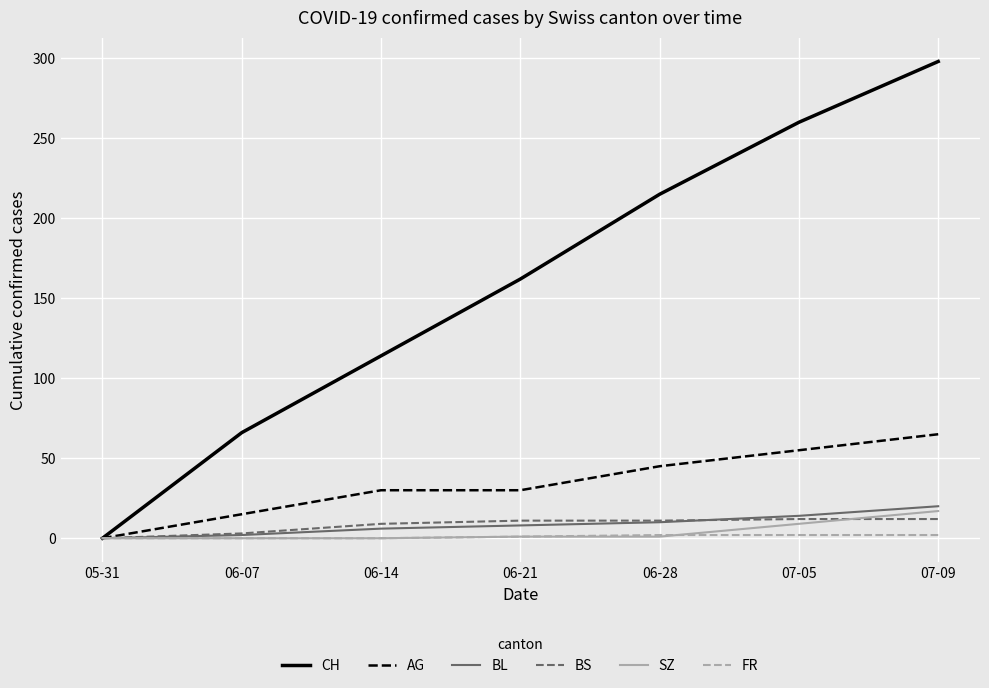

At which category is the sum across all series the highest?

07-09